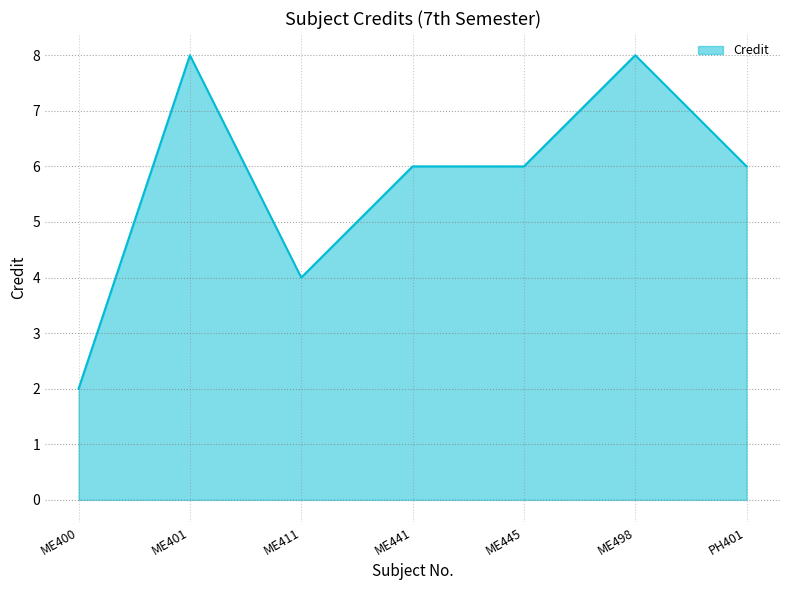

What position from the right is ME498?

2